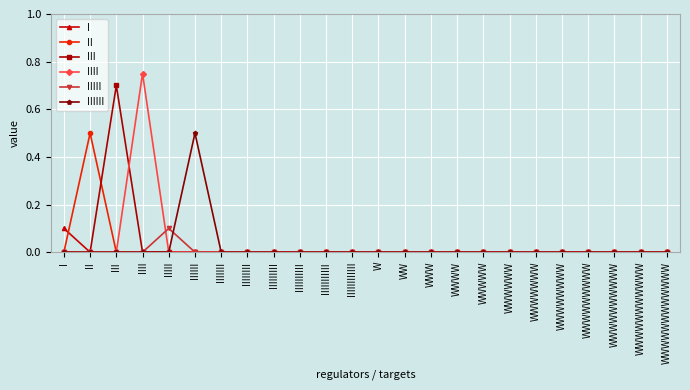

What is the difference between the maximum and minimum values in the II series?

0.5